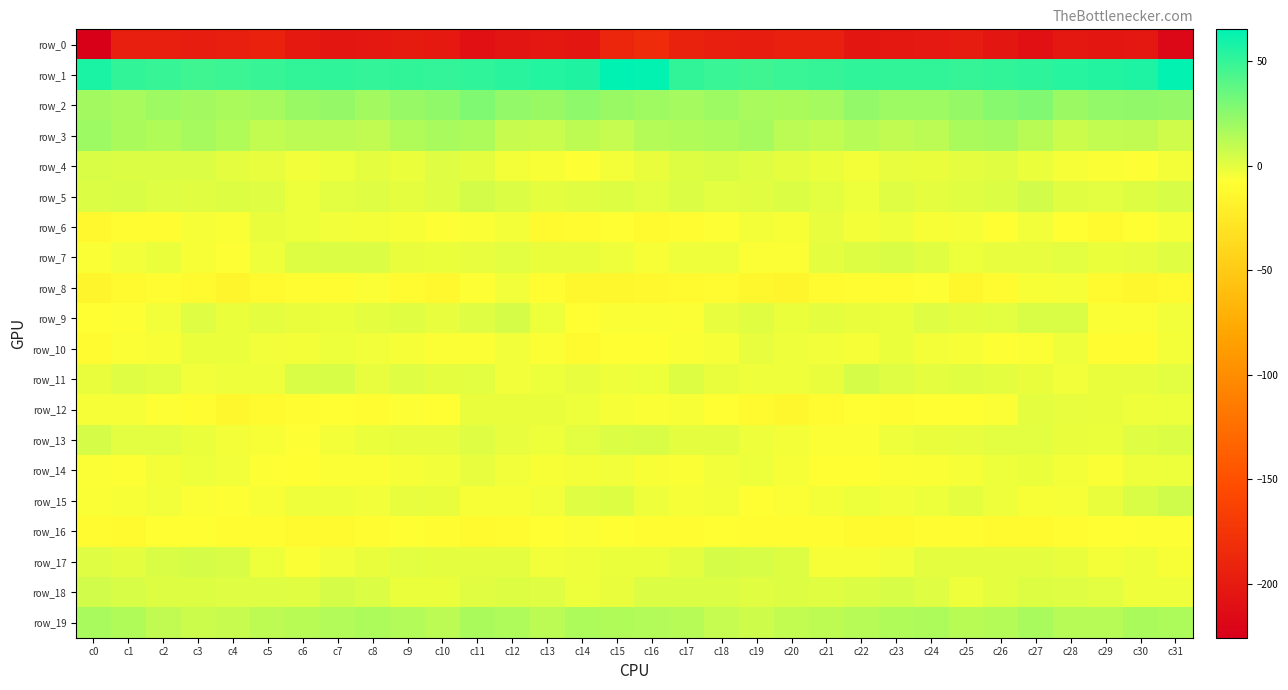

Which series has the largest range (max minus min)?

row_0